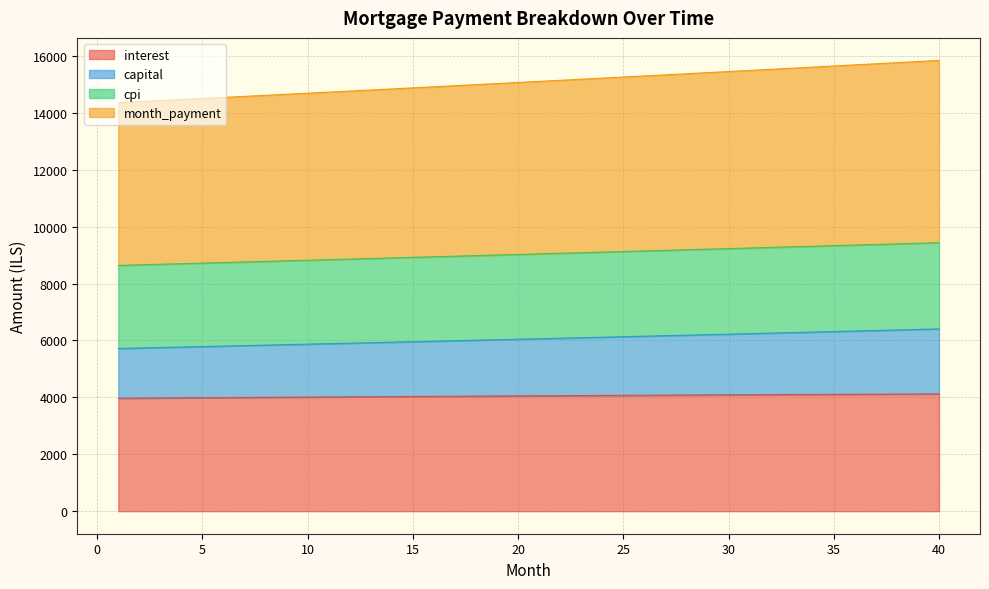

Which series changed the most between 7 and 36?

month_payment